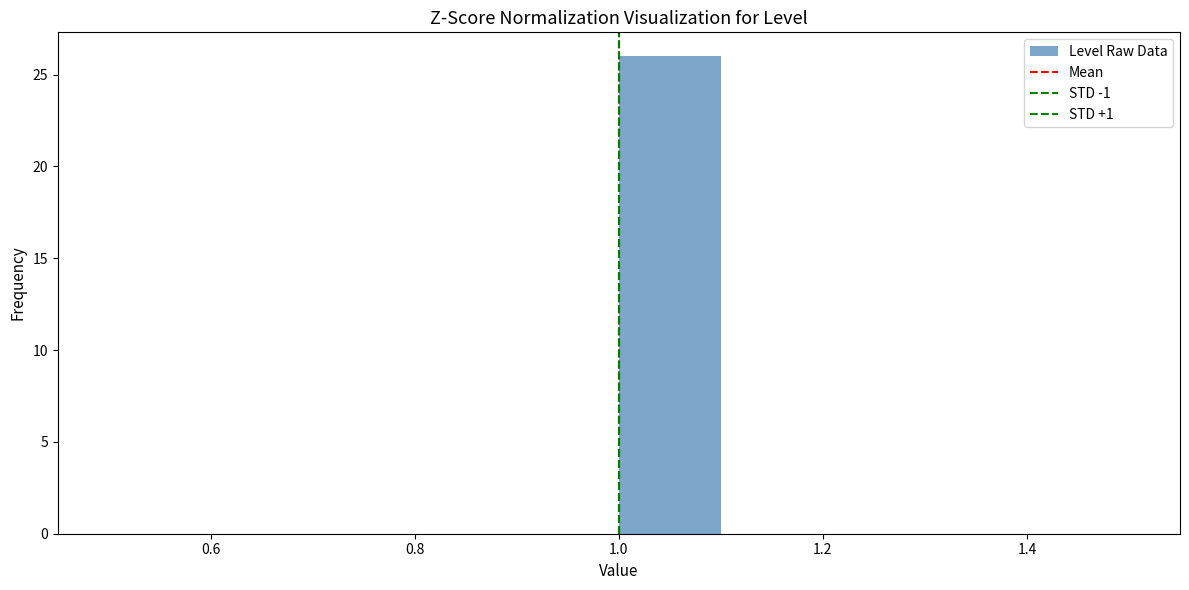

Reading left to right, list every bar in this chart as the range it spans on the x-axis followed by its height. The values are not printed on the chart, so give them approximately, as read against the axis.

0.5 to 0.6: 0
0.6 to 0.7: 0
0.7 to 0.8: 0
0.8 to 0.9: 0
0.9 to 1.0: 0
1.0 to 1.1: 26
1.1 to 1.2: 0
1.2 to 1.3: 0
1.3 to 1.4: 0
1.4 to 1.5: 0